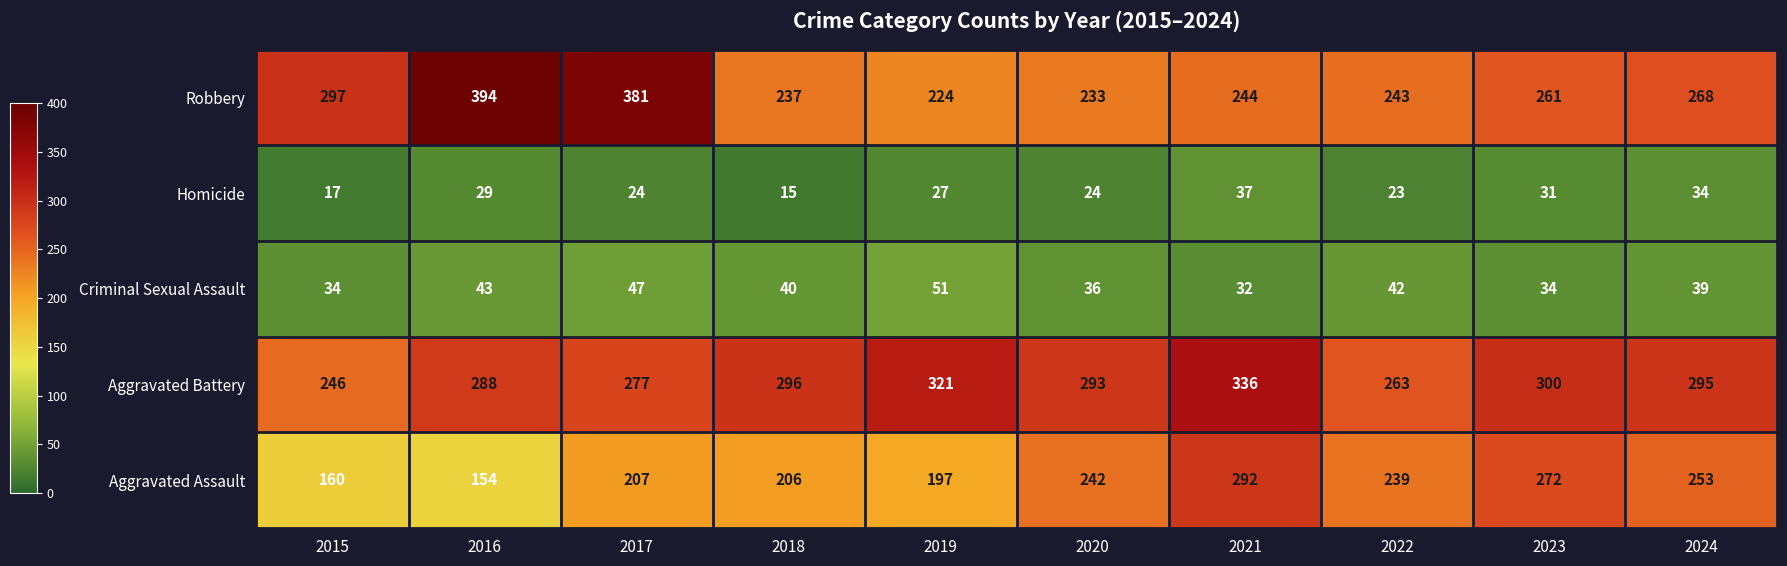

Which category has the highest value across all series?

2016